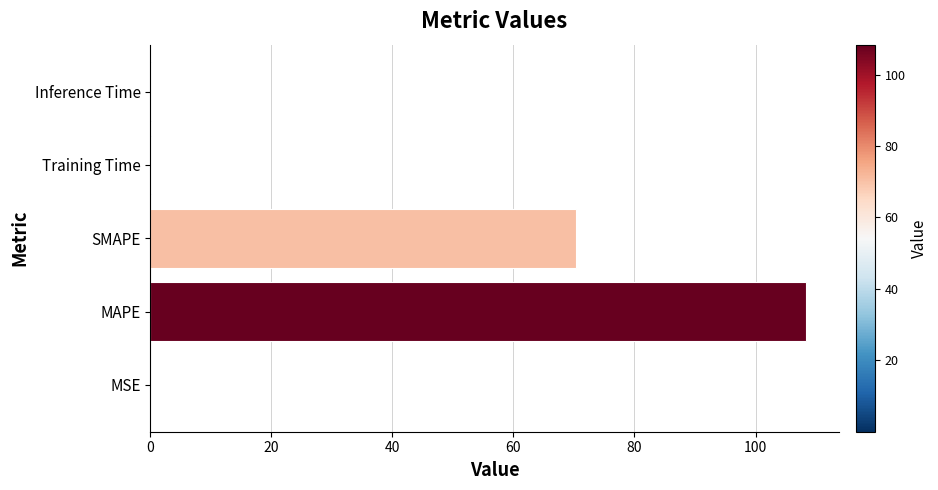

Which label corresponds to the largest value in the chart?

MAPE